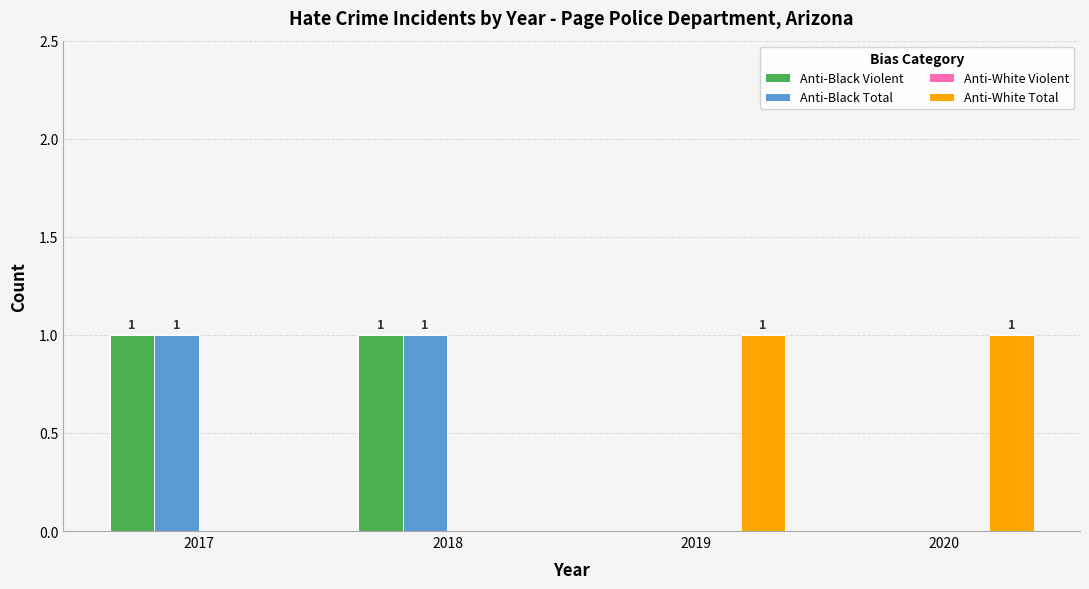

What is the maximum value shown in the chart?

1